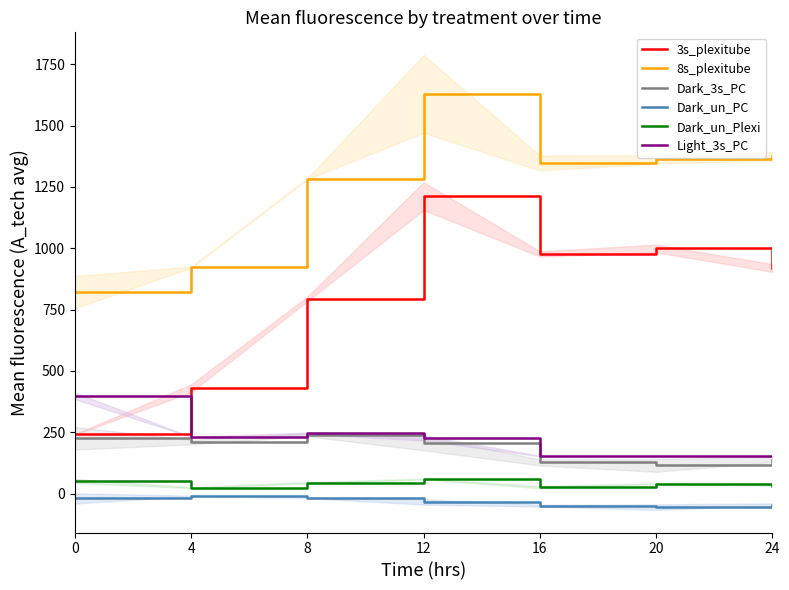

Where is the first local minimum for 8s_plexitube?

16